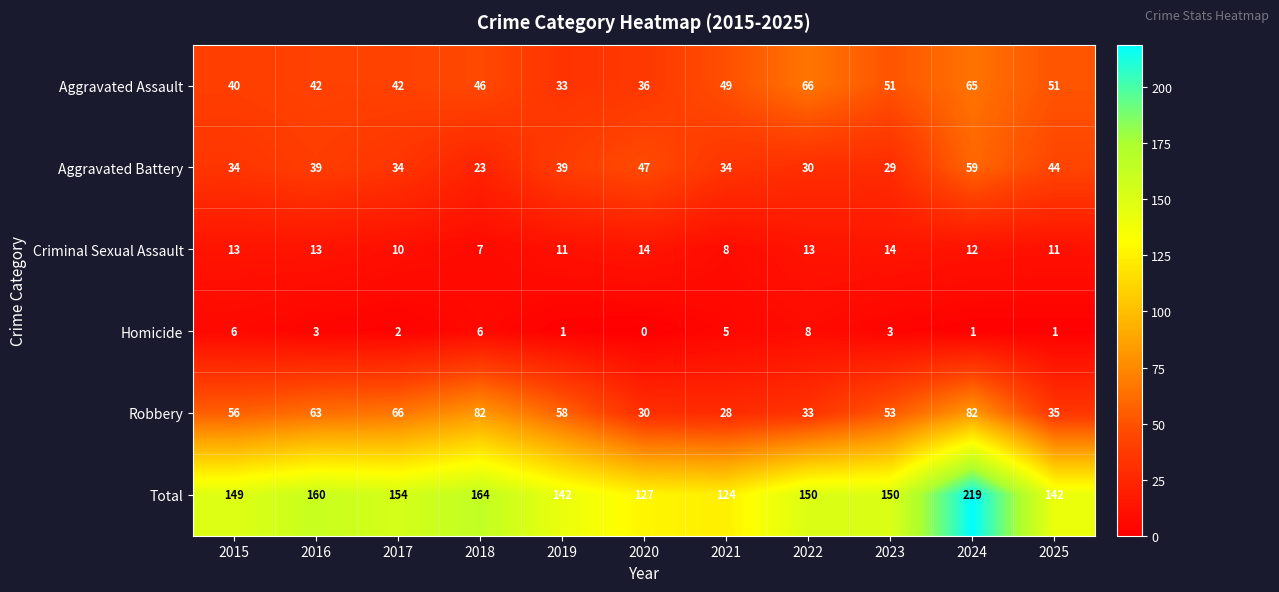

Rank the series by their maximum value, from highest to lowest.

Total, Robbery, Aggravated Assault, Aggravated Battery, Criminal Sexual Assault, Homicide